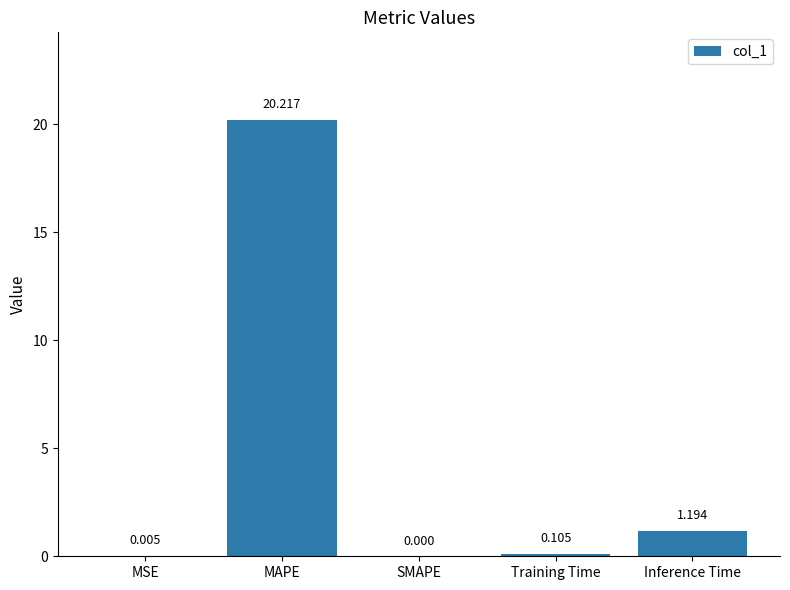

What is the sum of all values?

21.5